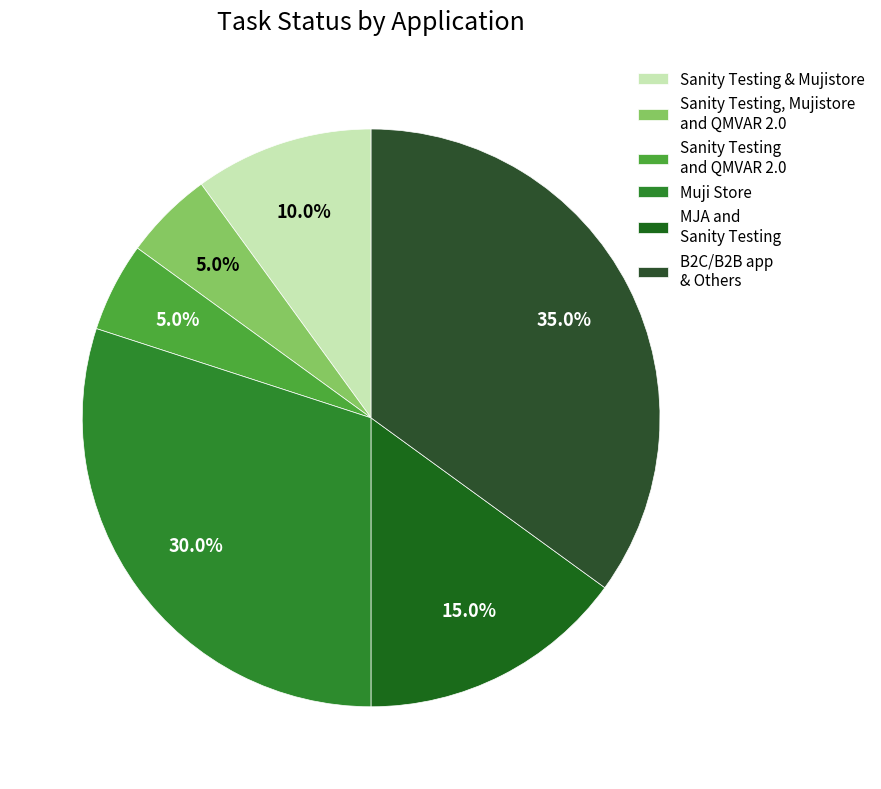

To the nearest percent, what portion does MJA and Sanity Testing represent?

15%